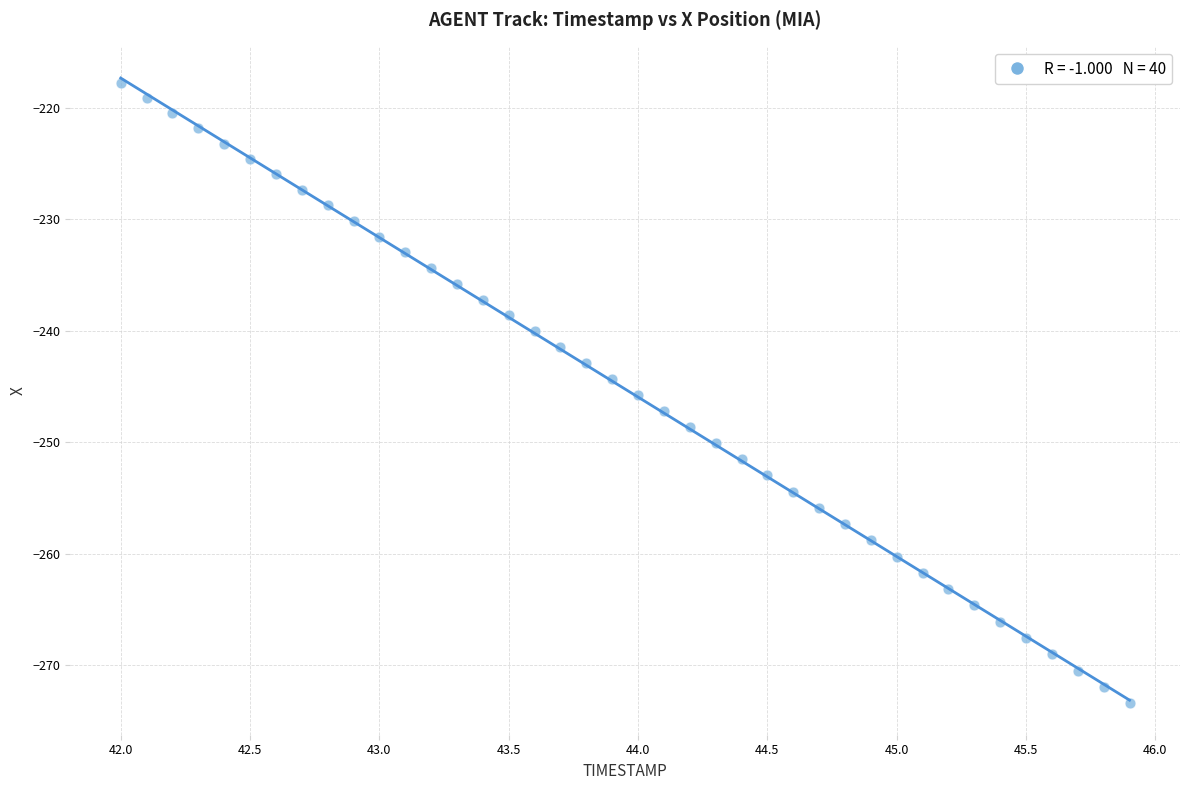

What is the range of Y values (max minus min)?

55.7